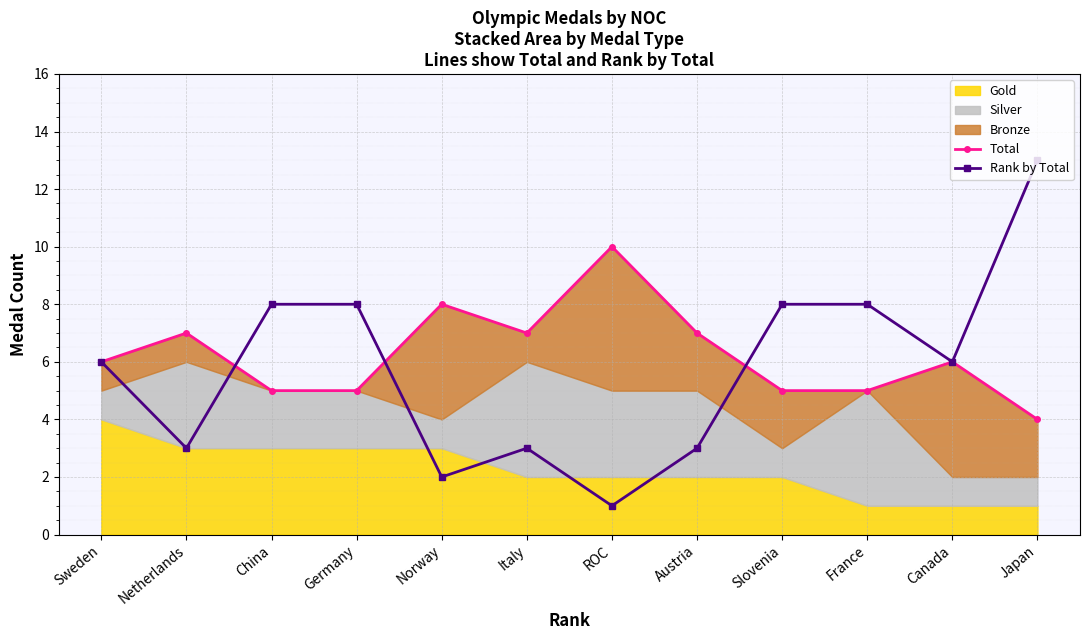

What is the difference between the maximum and second lowest values in the Total series?

5